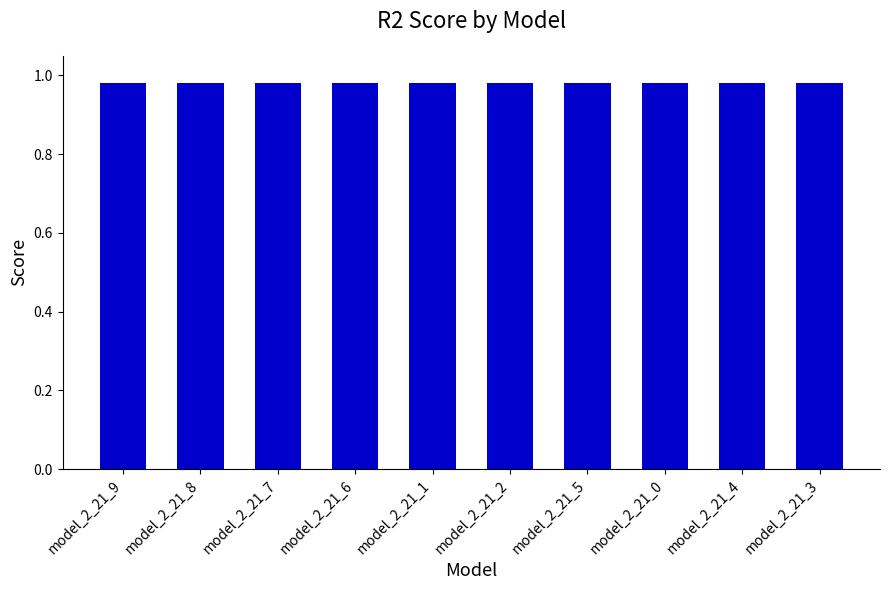

How many distinct data groups are displayed?

1